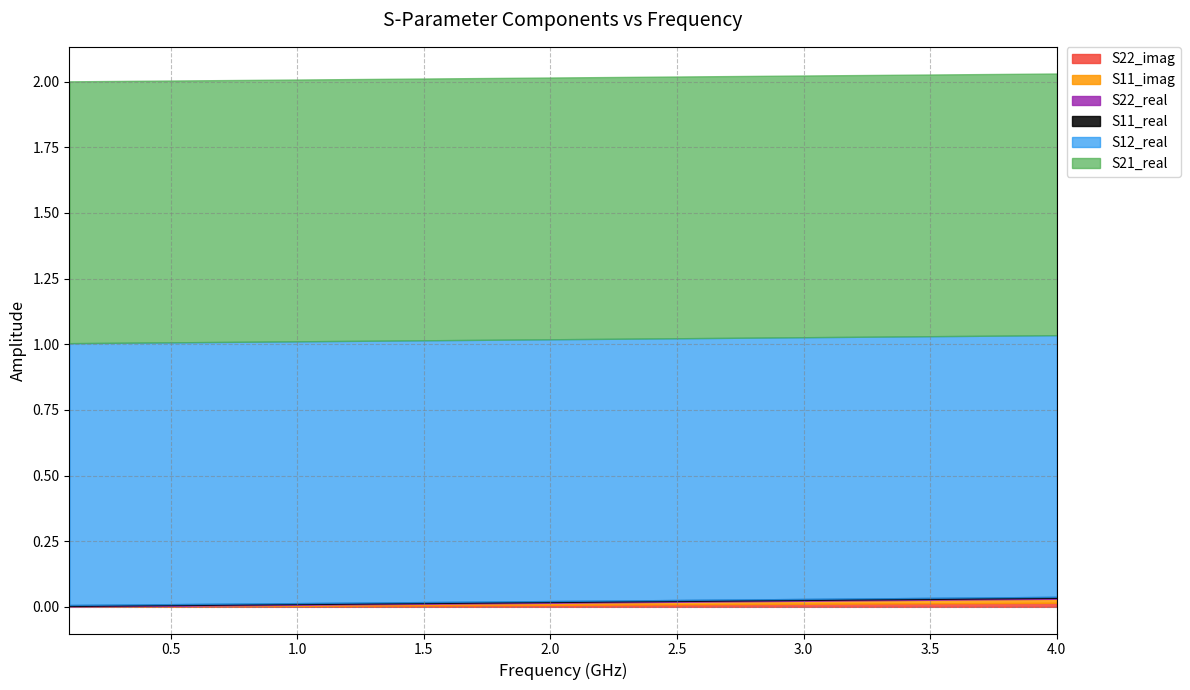

What is the sum of all S11_imag values?

0.3